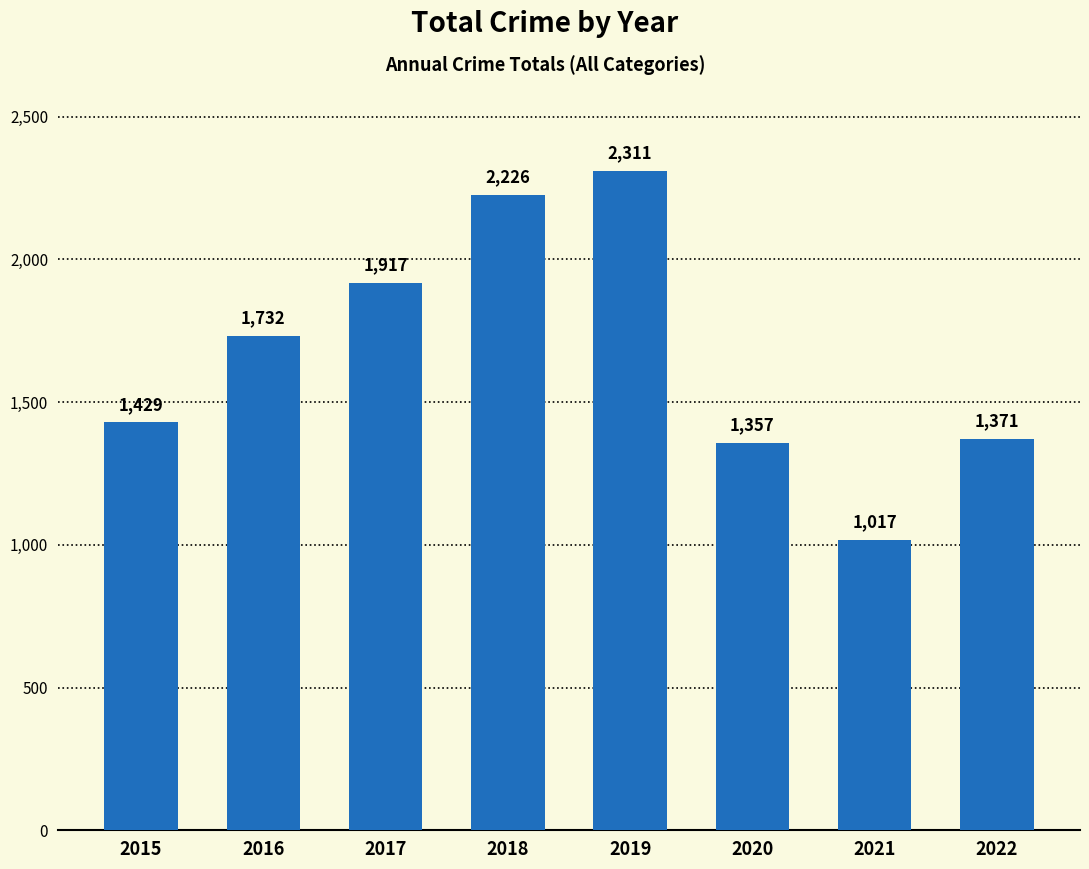

What is the greatest value displayed?

2311